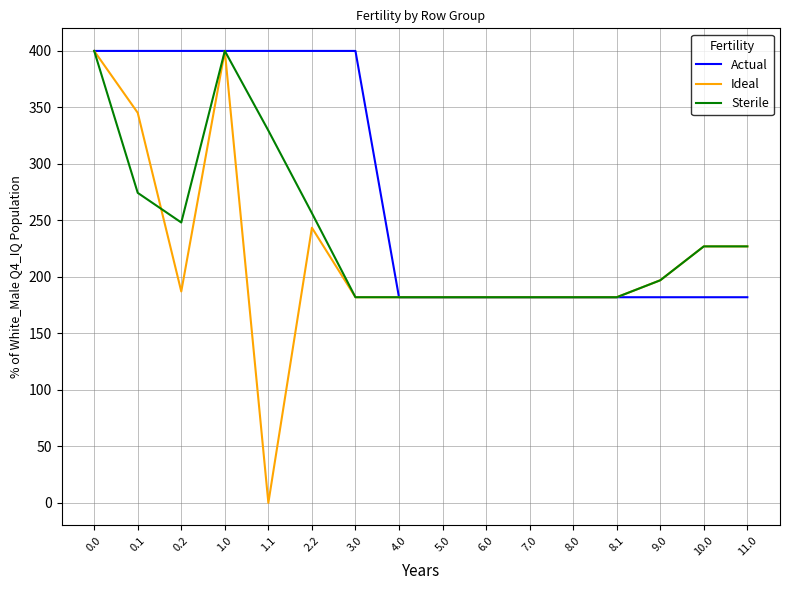

What is the maximum value shown in the chart?

400.0